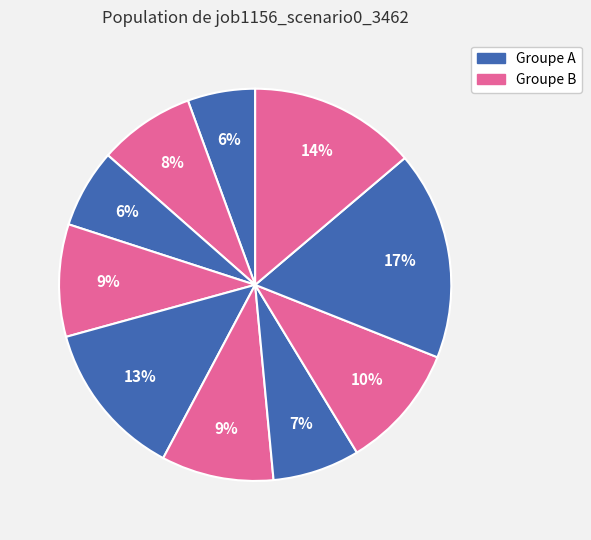

How many slices are in this pie chart?

10